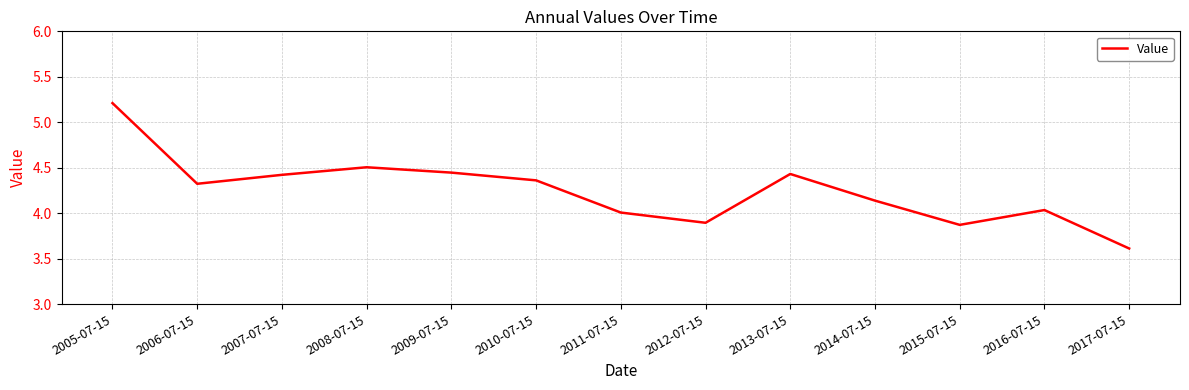

How many interior local valleys (lower than both neighbors) does the data have?

3